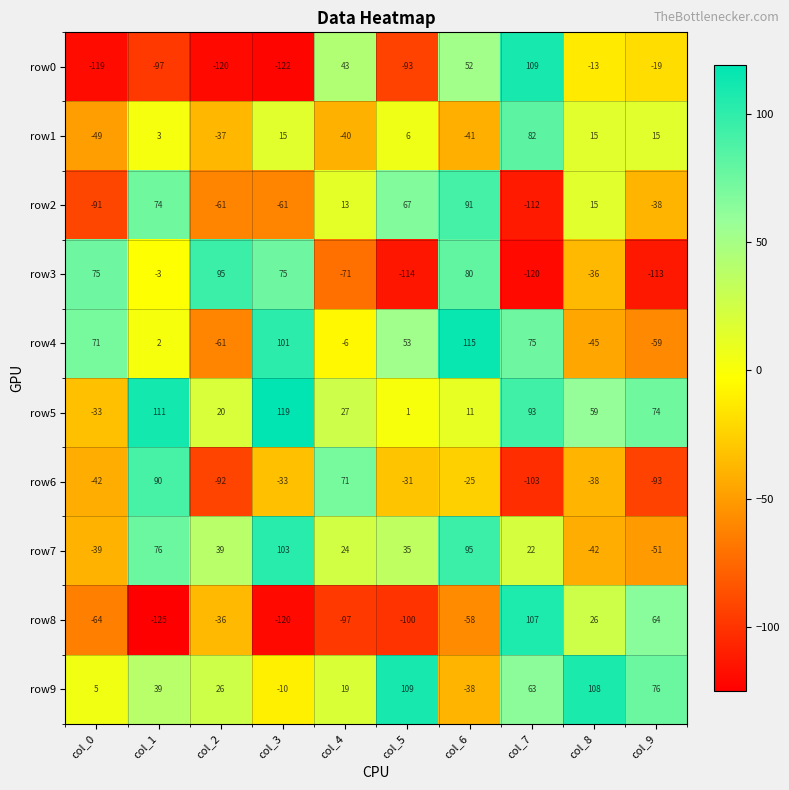

True or false: row6 has a value of -38 at col_6.

False